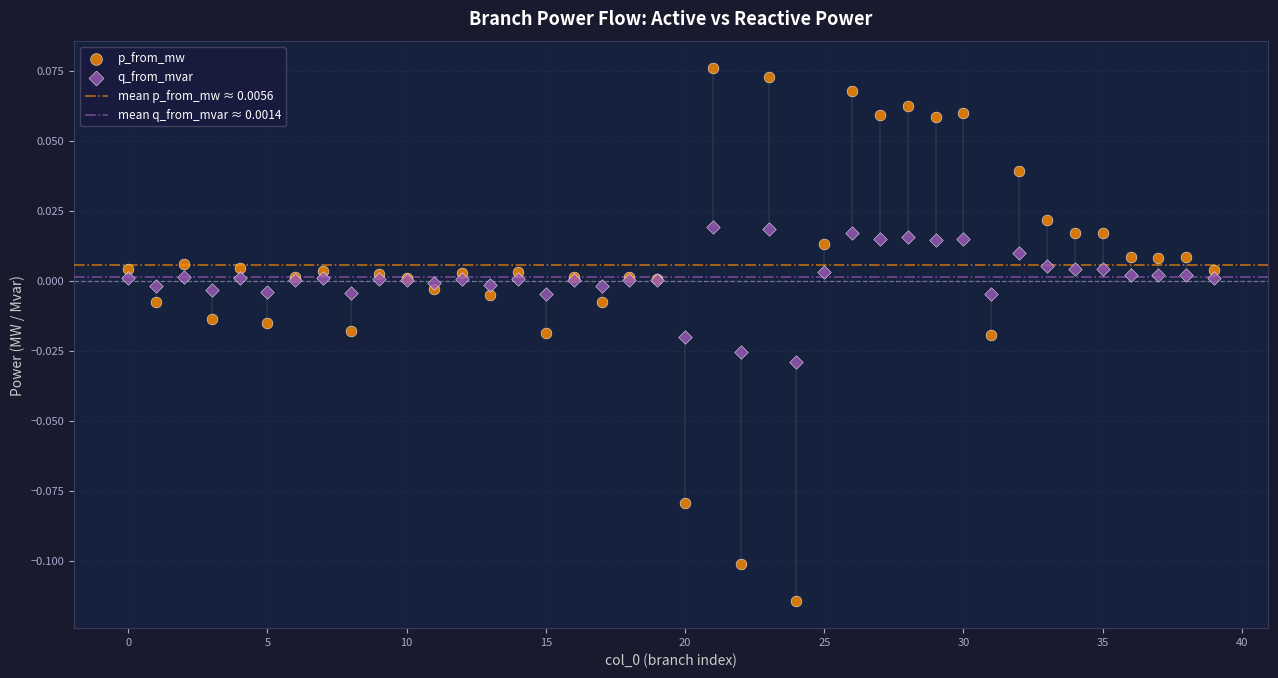

Which series contains the lowest Y value?

p_from_mw